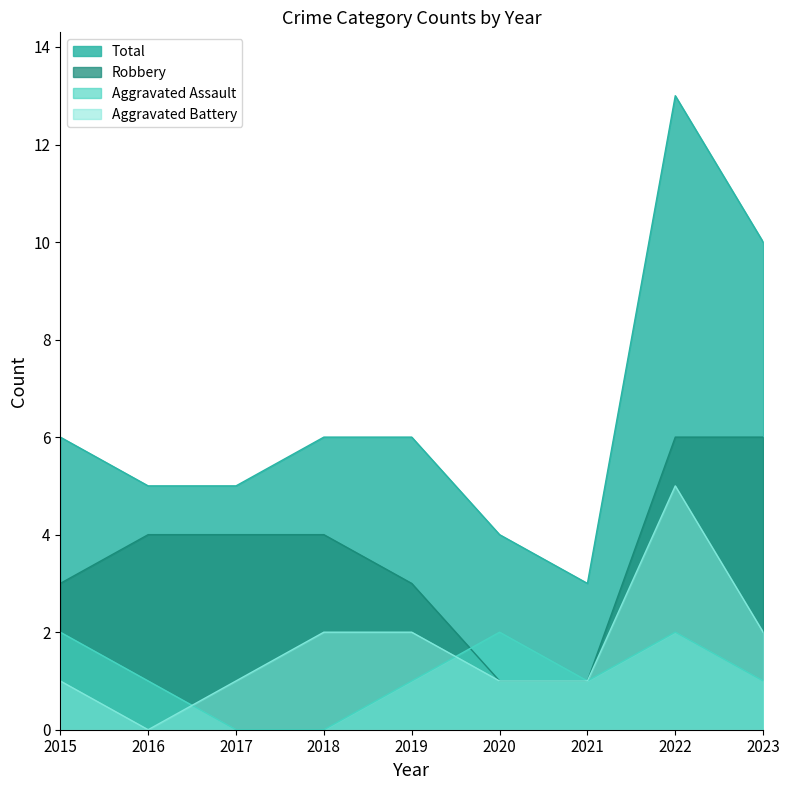

Which series has the widest spread of values?

Total